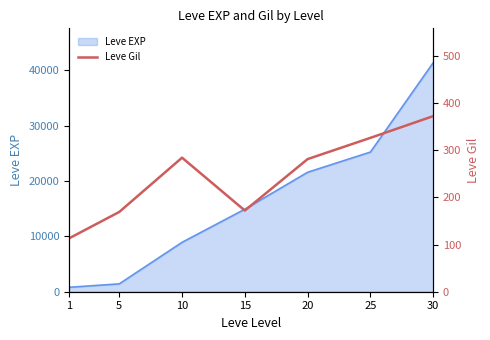

Where is the first local minimum?

15